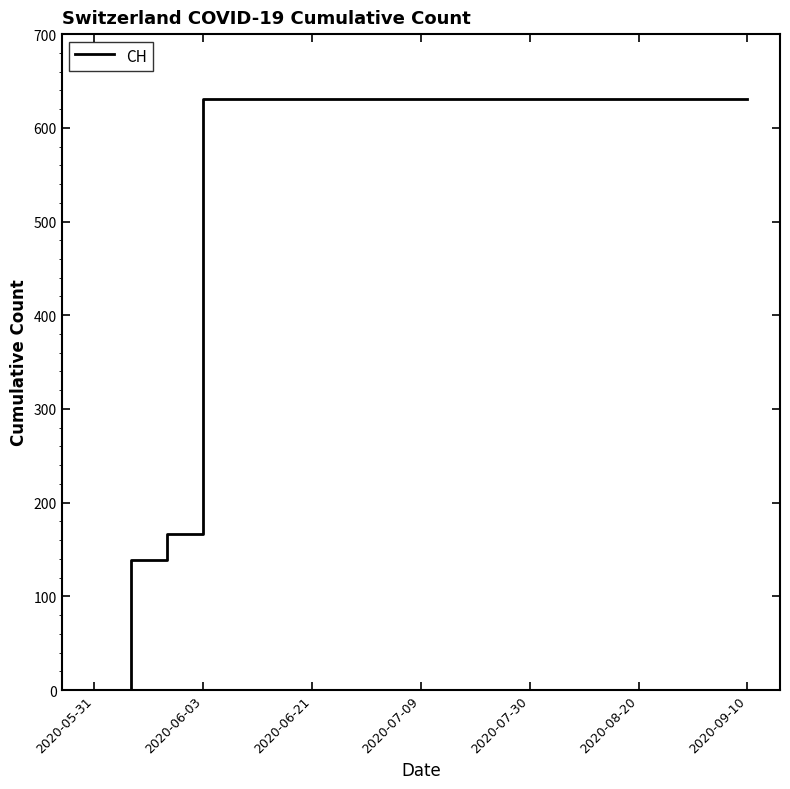

What is the maximum value shown in the chart?

631